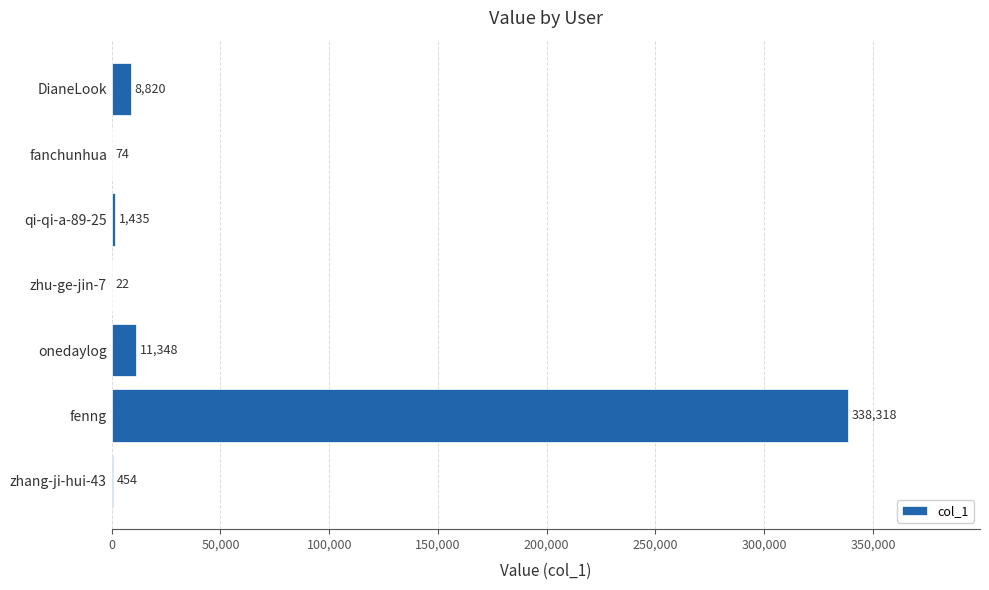

Where is the data nearest to the value 169170?

onedaylog